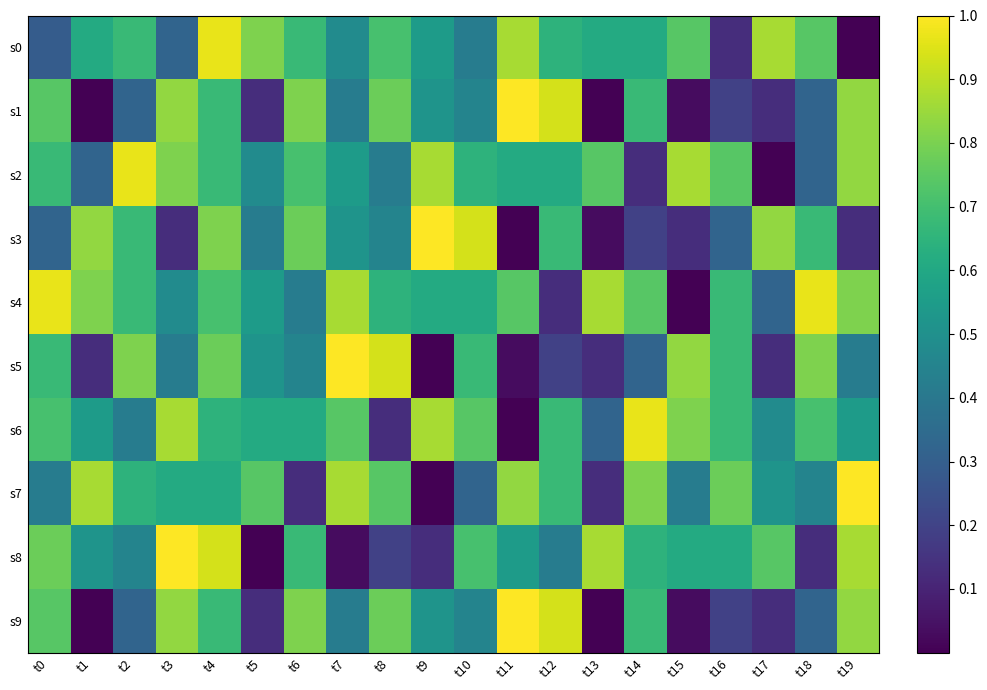

Between t19 and t14, which is larger?

t14